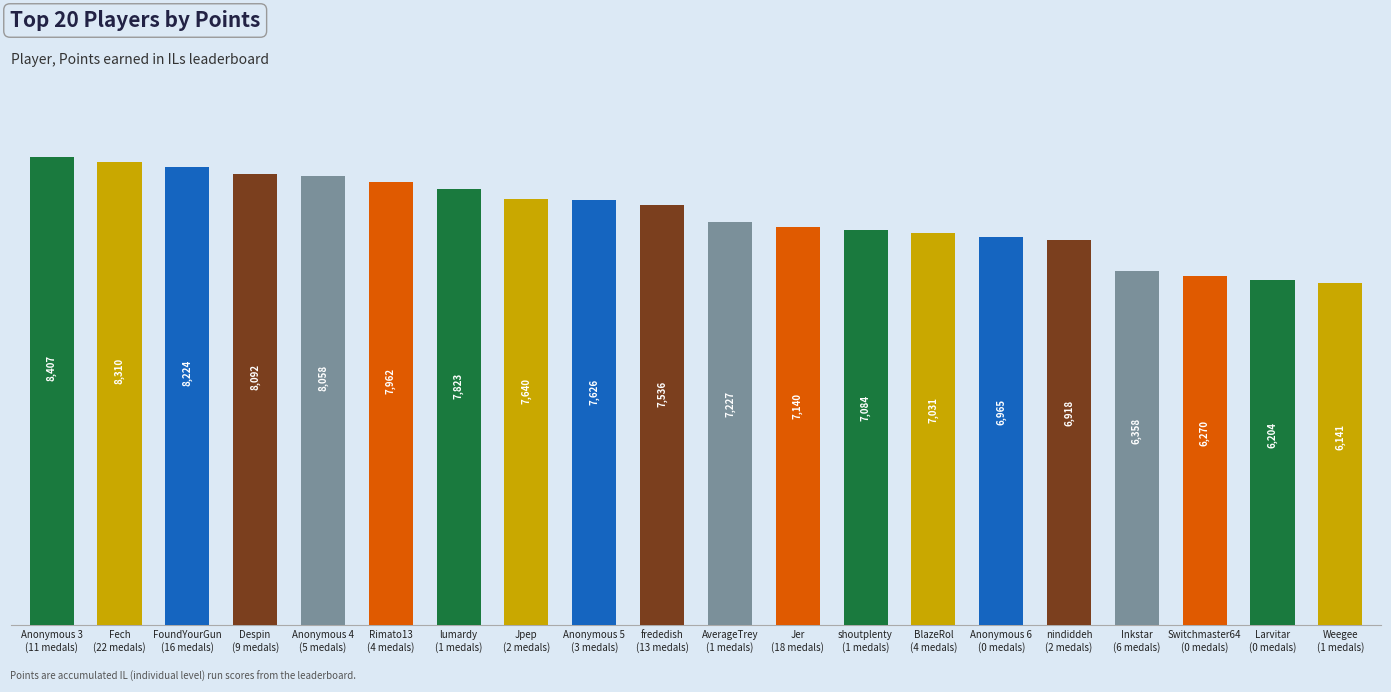

How many data points does each series have?

20